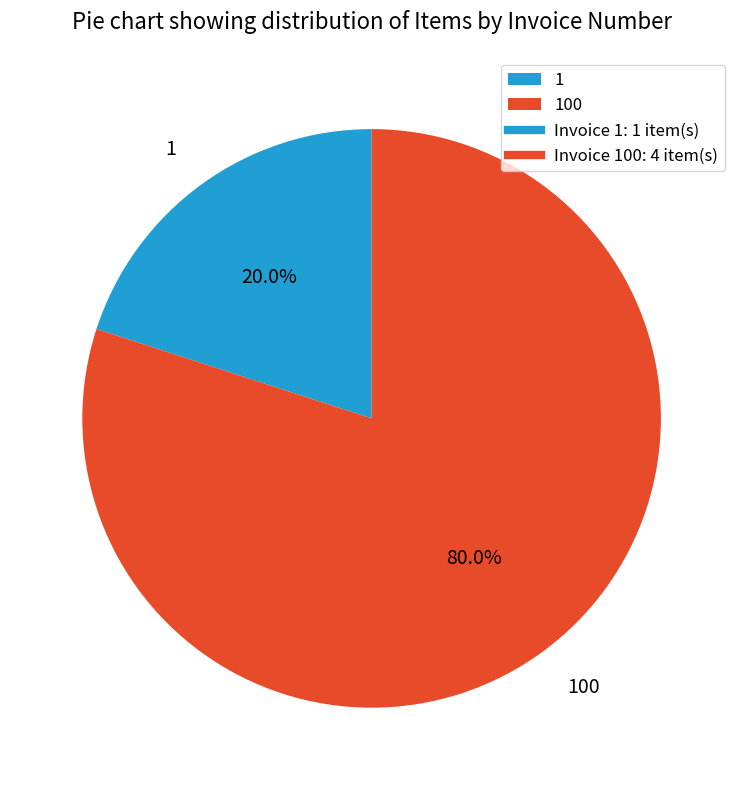

To the nearest percent, what is the difference between the largest and smallest slice percentages?

60%